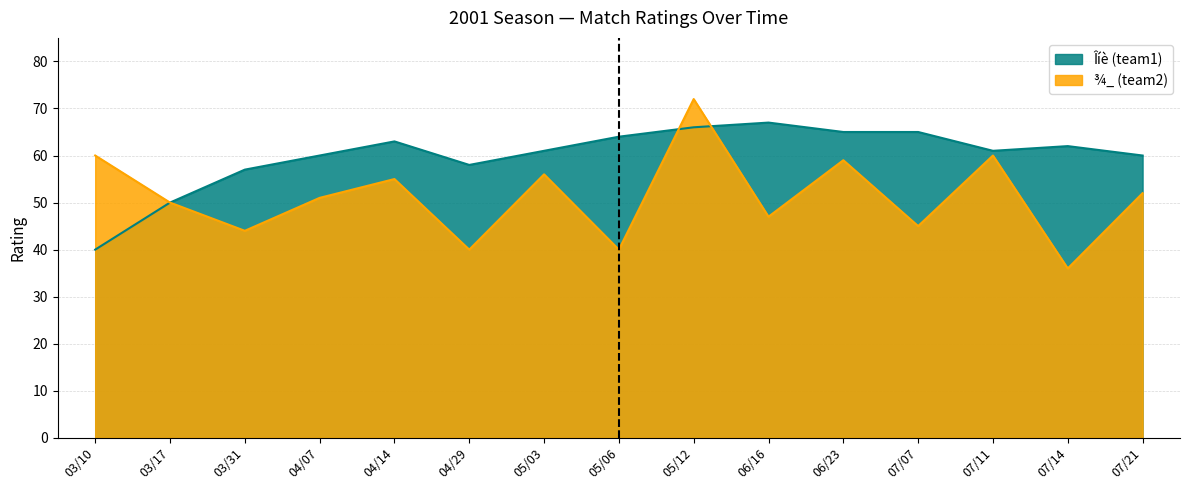

Which series ends up on top after the final intersection of Îíè (team1) and ¾_ (team2)?

Îíè (team1)